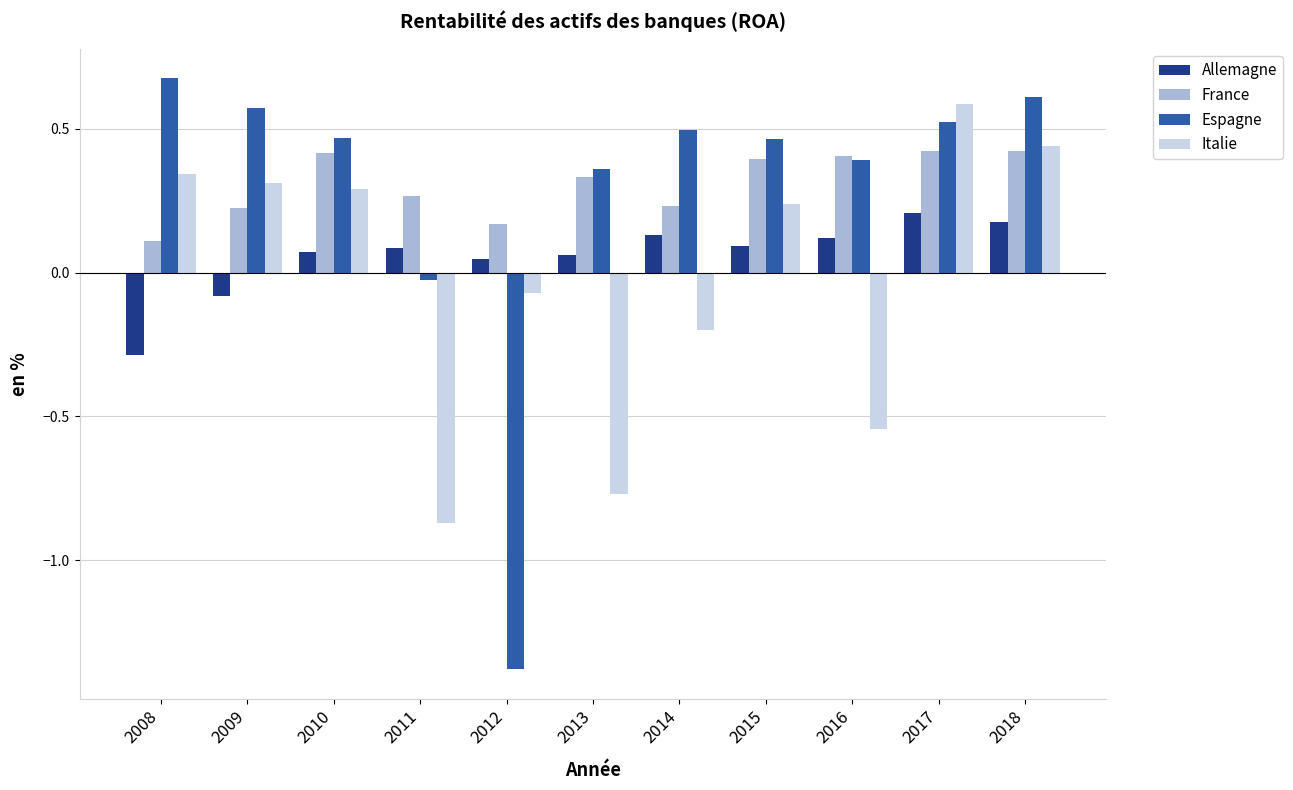

Which series changed the most between 2008 and 2011?

Italie